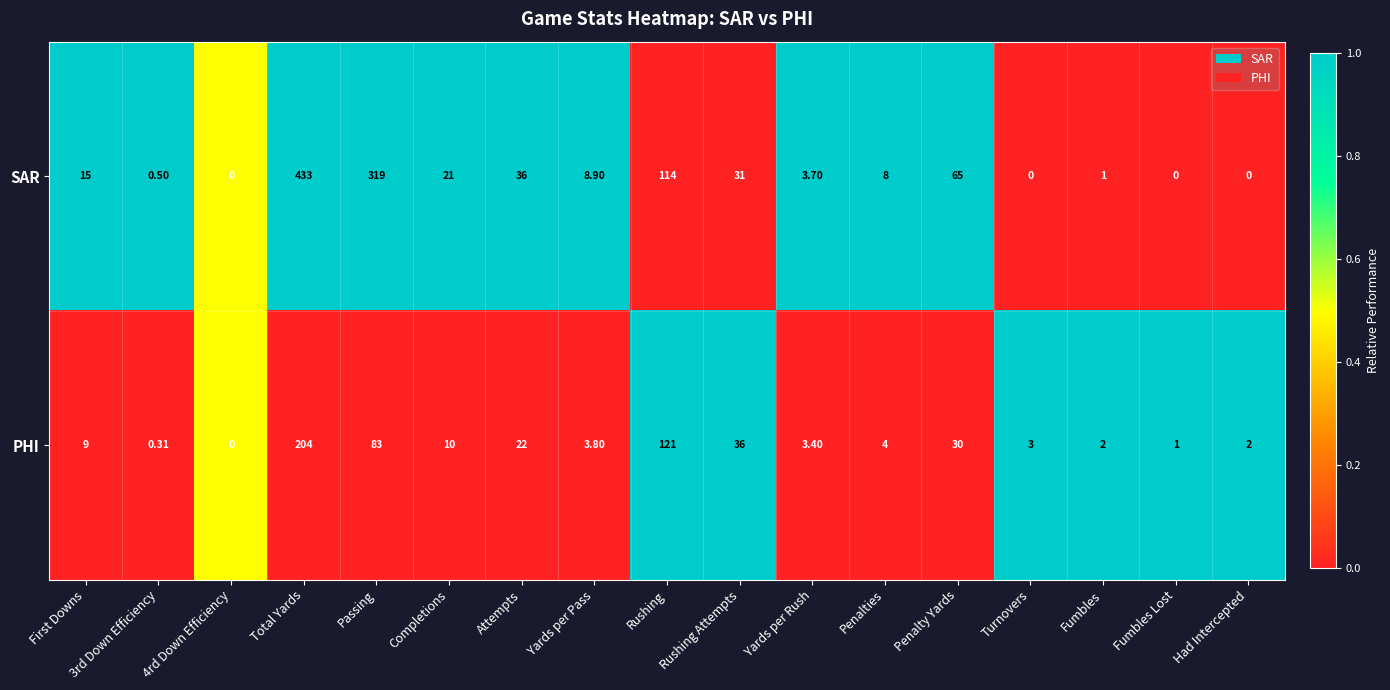

Rank the series by their maximum value, from highest to lowest.

SAR, PHI